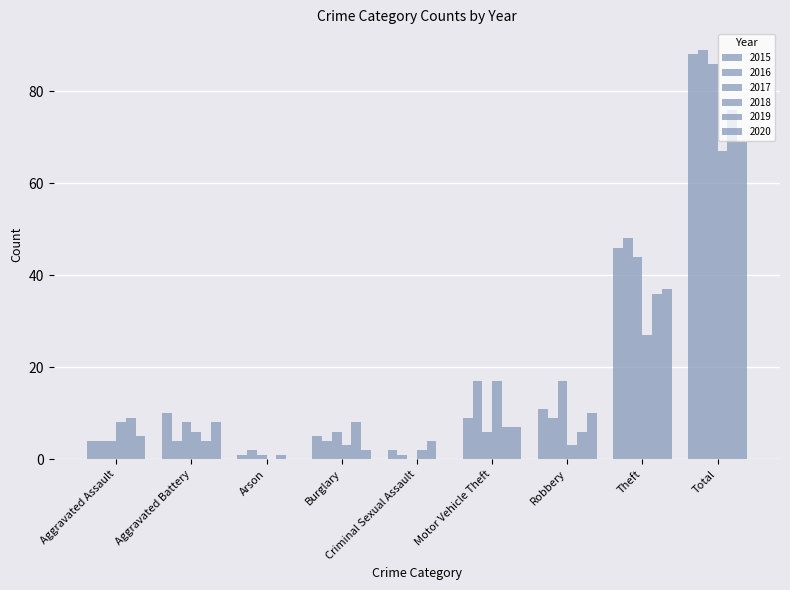

Does the chart contain stacked bars?

No